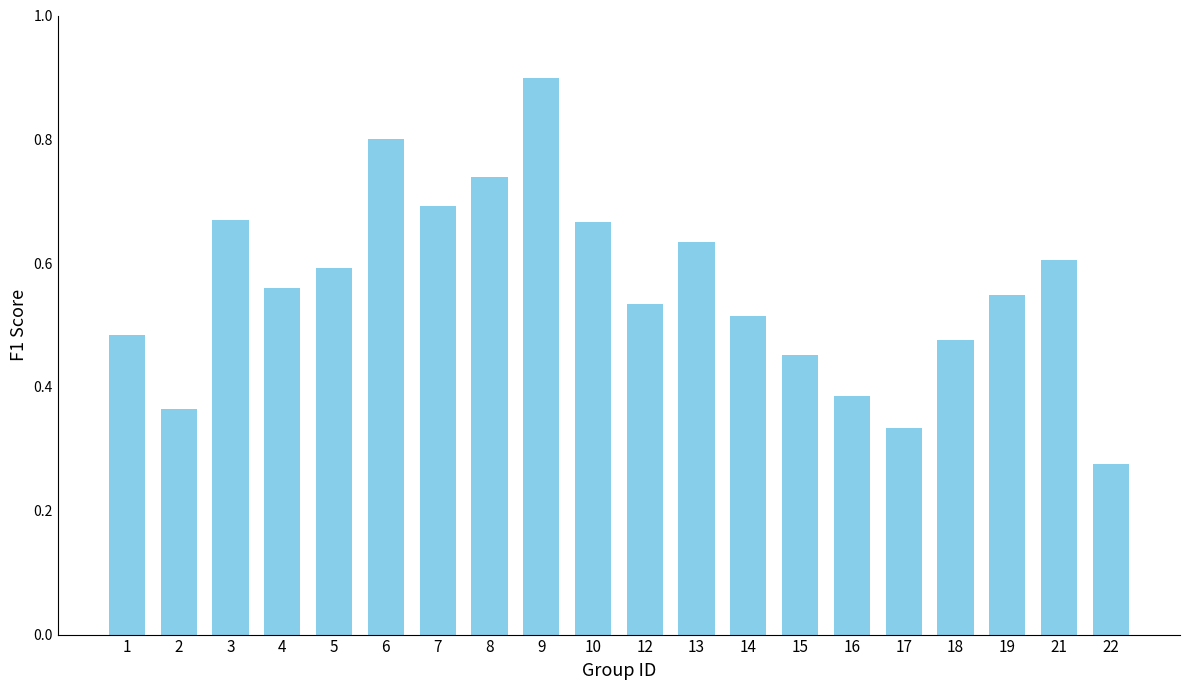

What is the sum of the values at 6 and 1?

1.3